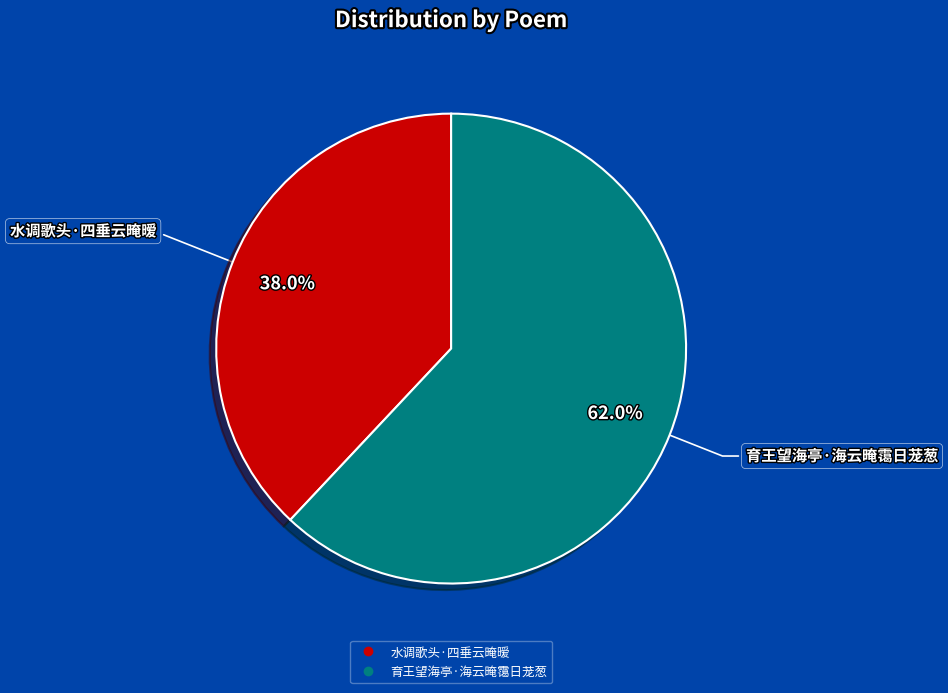

Between 育王望海亭·海云晻霭日茏葱 and 水调歌头·四垂云晻暧, which is larger?

育王望海亭·海云晻霭日茏葱